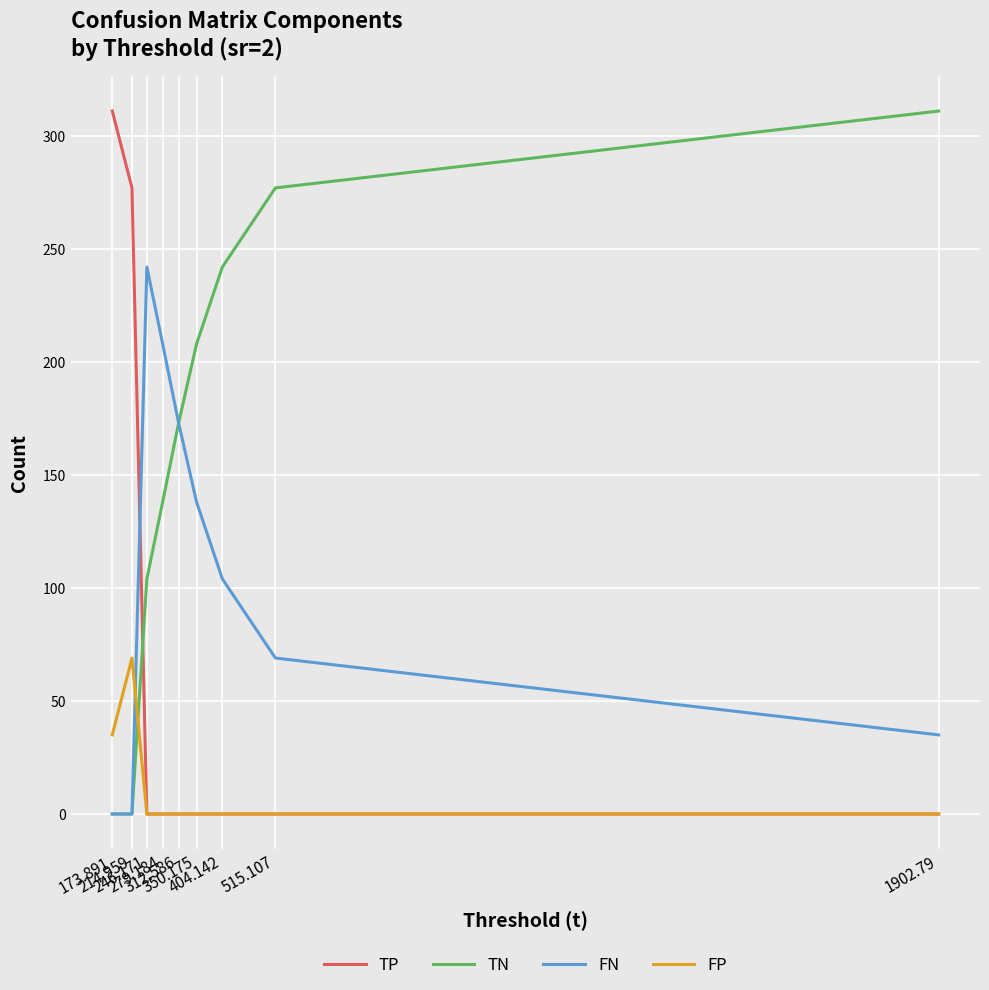

What is the highest value of the TN series?

311